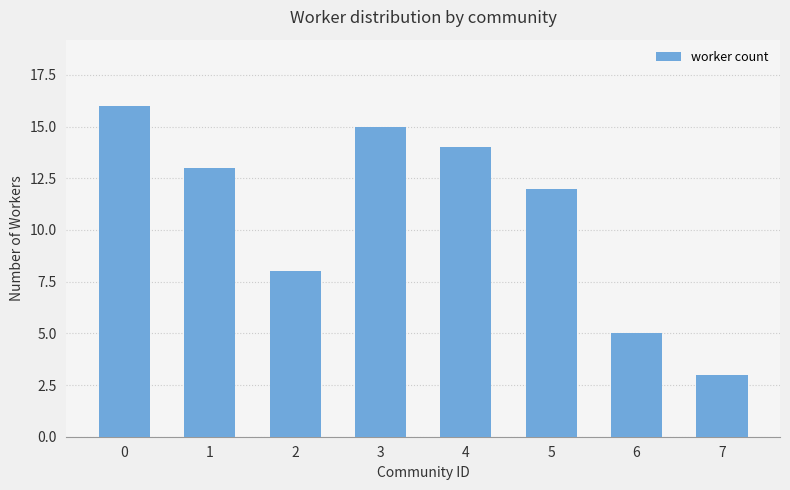

What is the sum of all values?

86